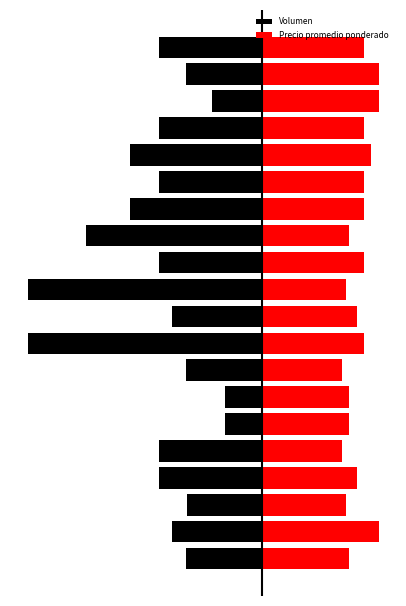

What is the value of the Precio promedio ponderado bar at the 16th from the left?

75.0